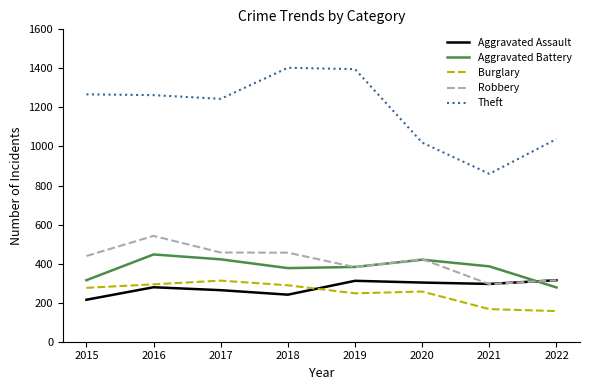

Which series has the largest total across all categories?

Theft